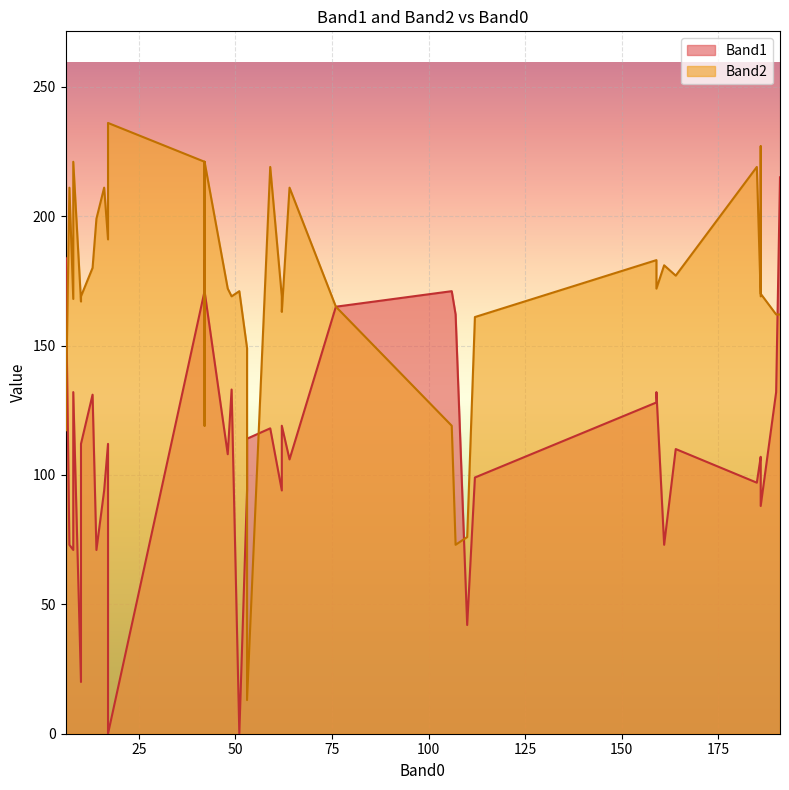

Is it true that Band2 equals 291 at 10?

False